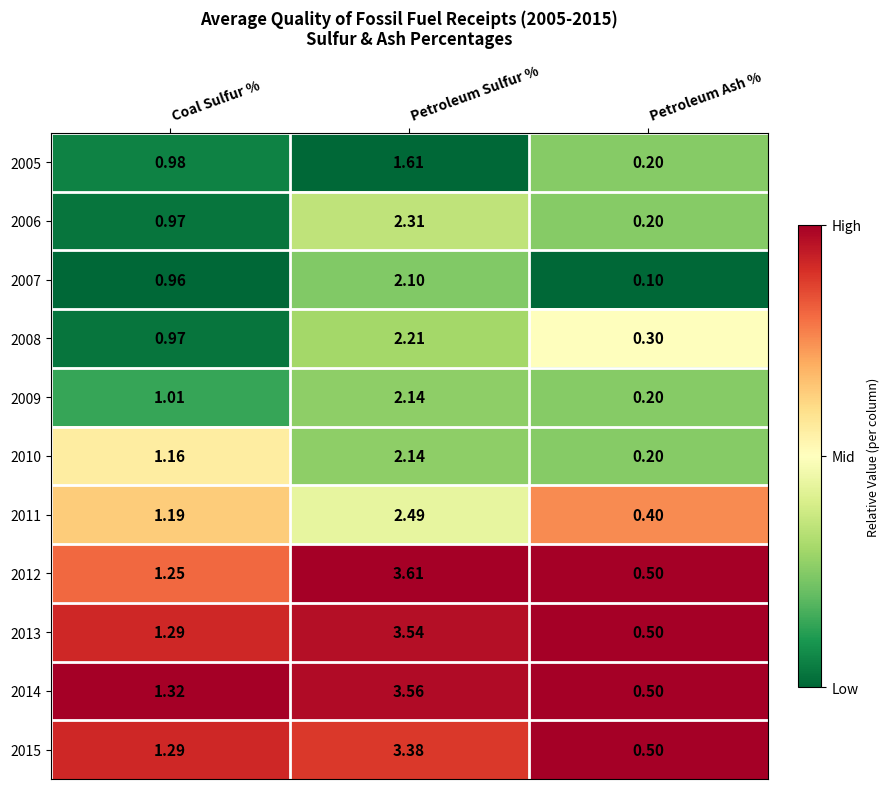

List the labels in order of 2012 value, smallest first.

Petroleum Ash %, Coal Sulfur %, Petroleum Sulfur %